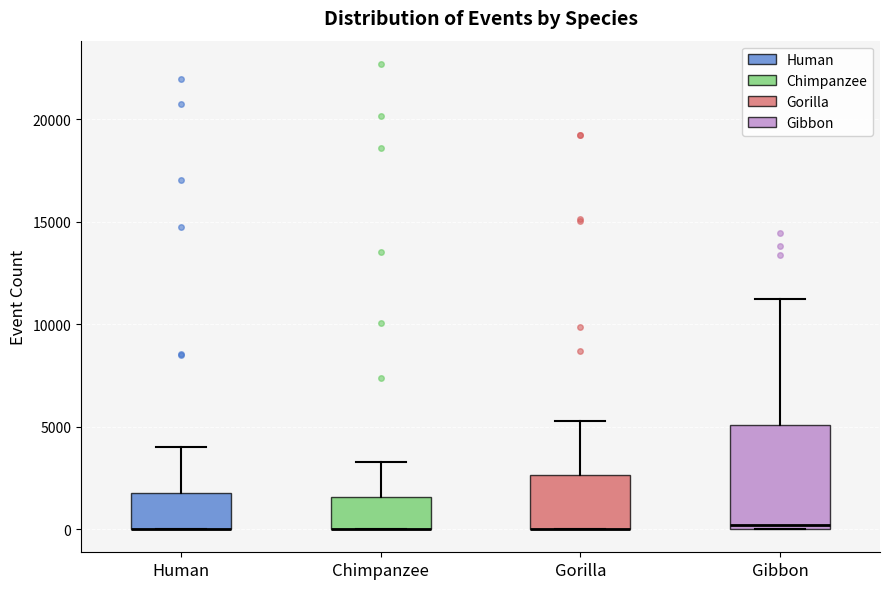

Reading left to right, read every box against the y-axis: the position of its median line, the range the box covers, and the ends of its whiskers. The values are not printed on the chart, so give them approximately, as read against the axis.

Human: median 0 (drawn on the box's lower edge), box 0 to 1500, whiskers 0 to 4000
Chimpanzee: median 0 (drawn on the box's lower edge), box 0 to 1500, whiskers 0 to 3500
Gorilla: median 0 (drawn on the box's lower edge), box 0 to 2500, whiskers 0 to 5000
Gibbon: median 0 (just above the box's lower edge), box 0 to 5000, whiskers 0 to 11000